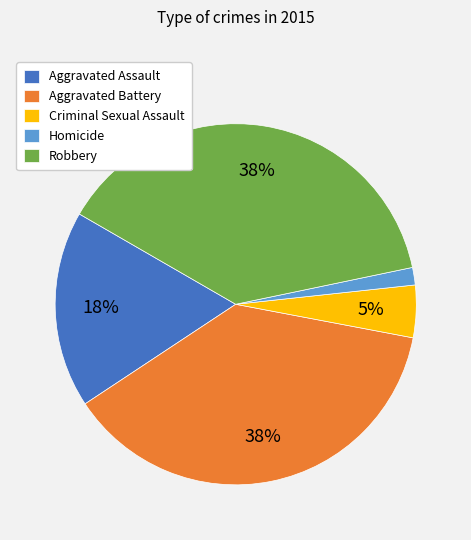

To the nearest percent, what percentage of the pie is Aggravated Assault?

18%